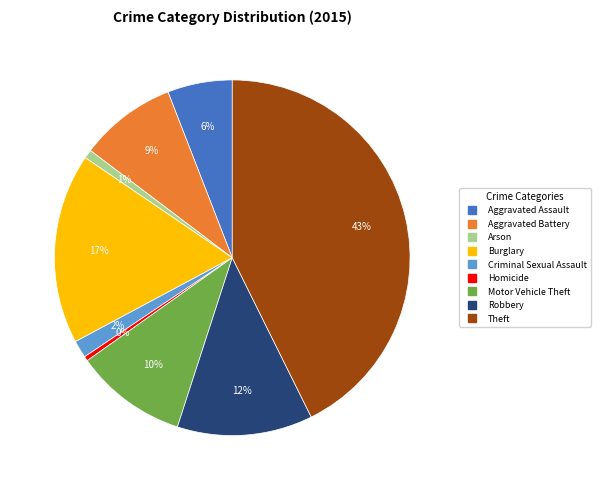

What is the ratio of the value at Aggravated Battery to the value at Homicide?

21.1